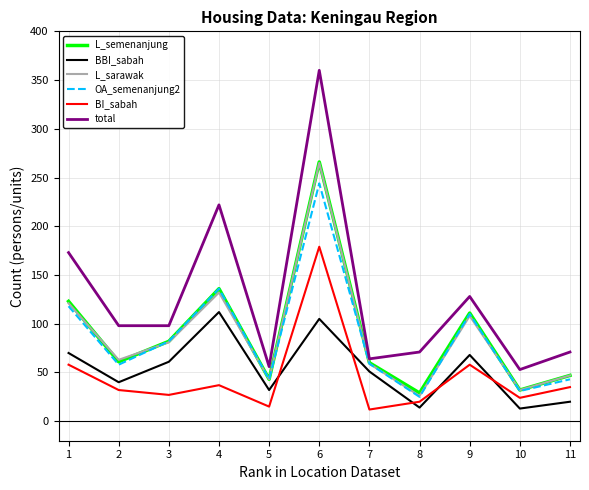

Is the value of OA_semenanjung2 at 7 greater than the value of L_semenanjung at 8?

Yes